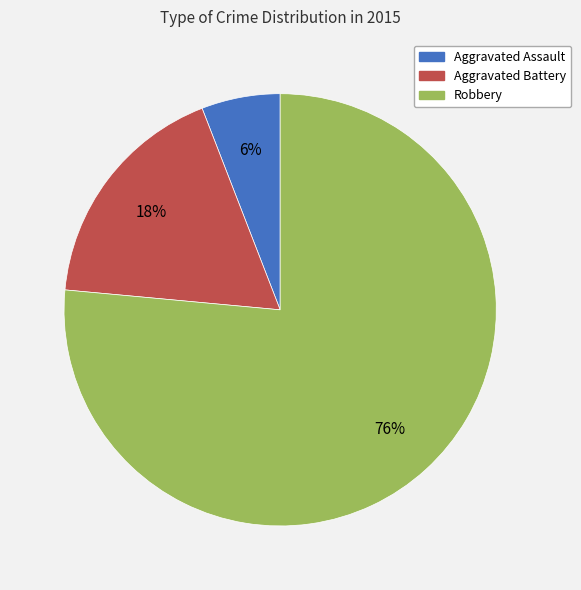

To the nearest percent, what is the combined percentage of Robbery and Aggravated Battery?

94%